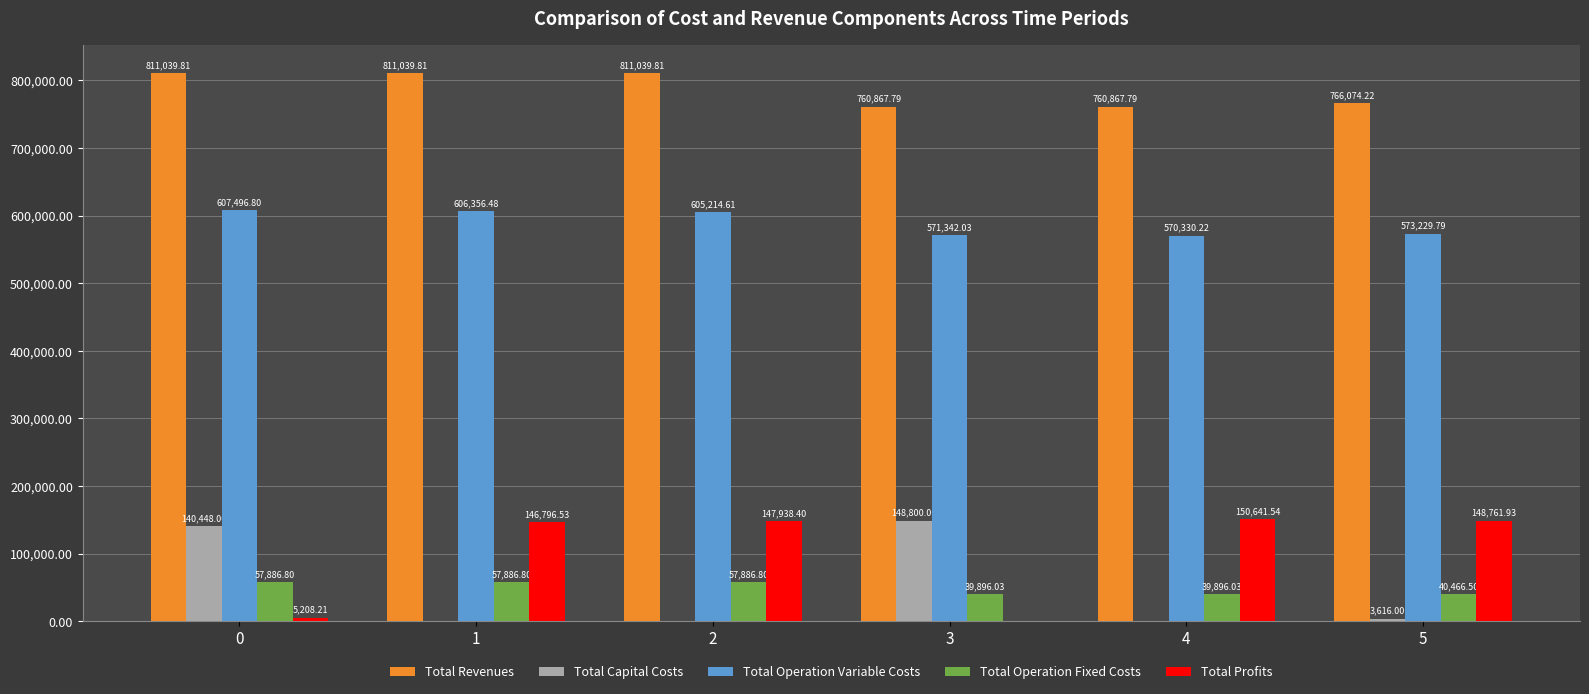

How many series are shown in this chart?

5